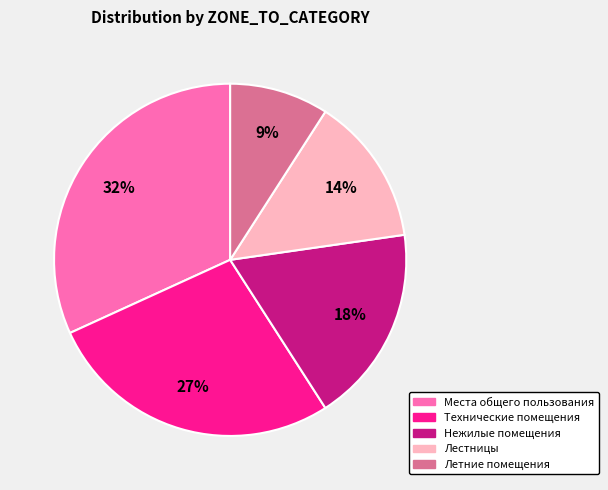

Which category has the biggest portion of the pie?

Места общего пользования